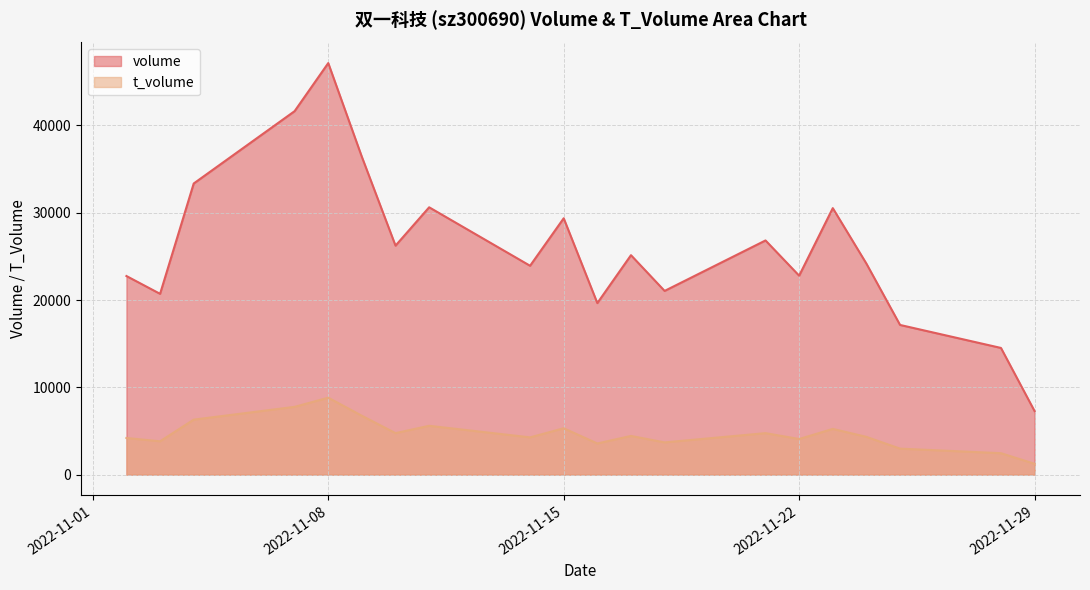

Reading left to right, extract all data points from this chart.

volume: 2022-11-29=7278	2022-11-28=14516	2022-11-25=17150	2022-11-24=24173	2022-11-23=30531	2022-11-22=22794	2022-11-21=26830	2022-11-18=21049	2022-11-17=25142	2022-11-16=19653	2022-11-15=29369	2022-11-14=23929	2022-11-11=30627	2022-11-10=26234	2022-11-09=36399	2022-11-08=47147	2022-11-07=41641	2022-11-04=33353	2022-11-03=20714	2022-11-02=22754
t_volume: 2022-11-29=1244	2022-11-28=2459	2022-11-25=2980	2022-11-24=4329	2022-11-23=5241	2022-11-22=4082	2022-11-21=4756	2022-11-18=3695	2022-11-17=4436	2022-11-16=3572	2022-11-15=5314	2022-11-14=4272	2022-11-11=5597	2022-11-10=4757	2022-11-09=6743	2022-11-08=8817	2022-11-07=7768	2022-11-04=6302	2022-11-03=3821	2022-11-02=4199